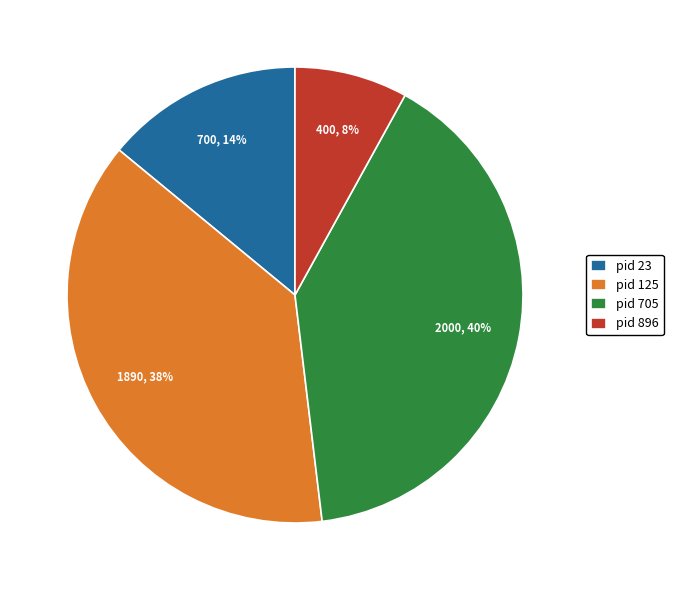

What is the ratio of the value at pid 896 to the value at pid 23?

0.6